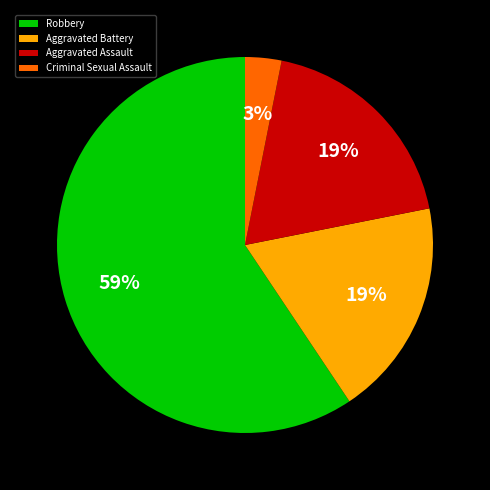

To the nearest percent, what portion does Aggravated Assault represent?

19%